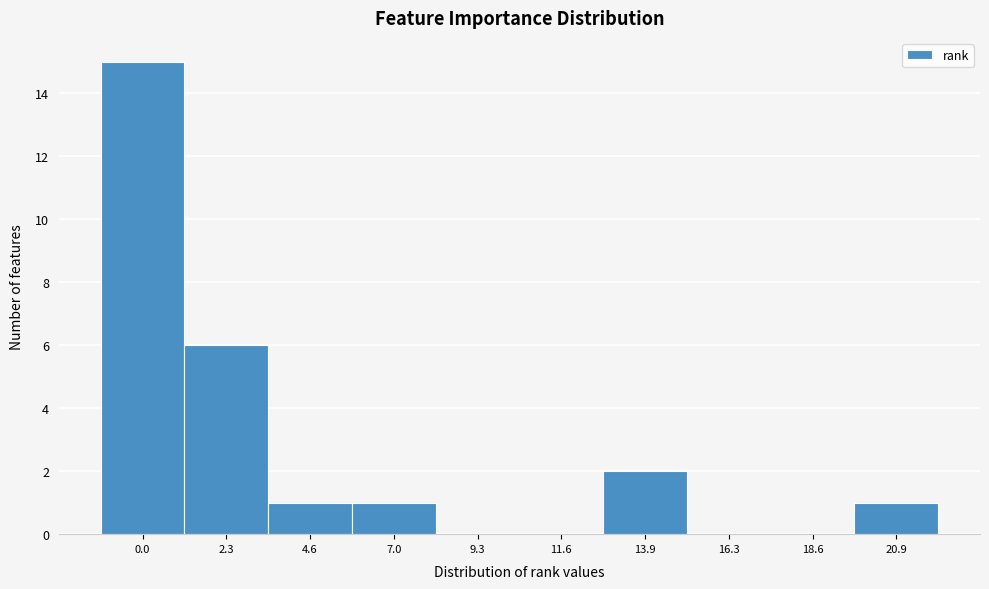

Reading right to left, extract all data points from this chart.

20.9=1	18.6=0	16.3=0	13.9=2	11.6=0	9.3=0	7.0=1	4.6=1	2.3=6	0.0=15